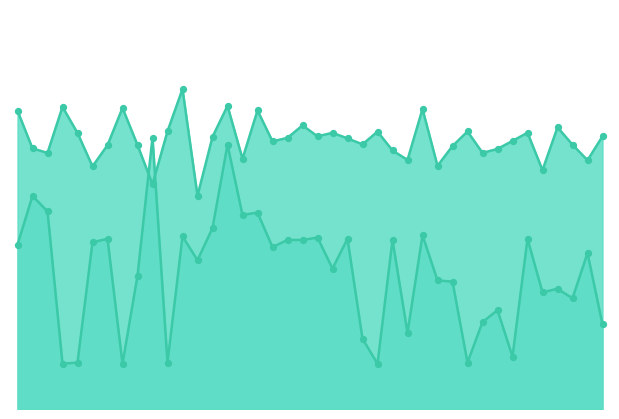

At which category is the sum across all series the highest?

2010-9-10